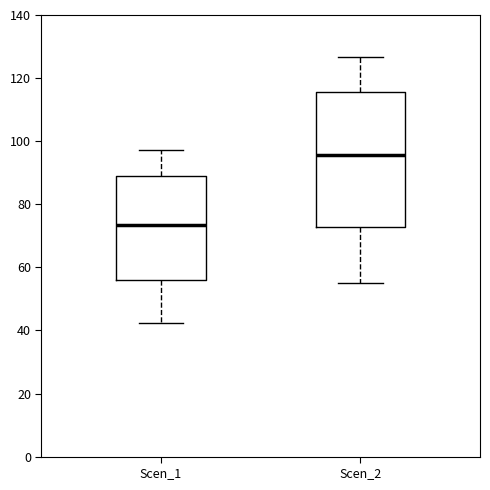

Which box's median line is the highest?

Scen_2